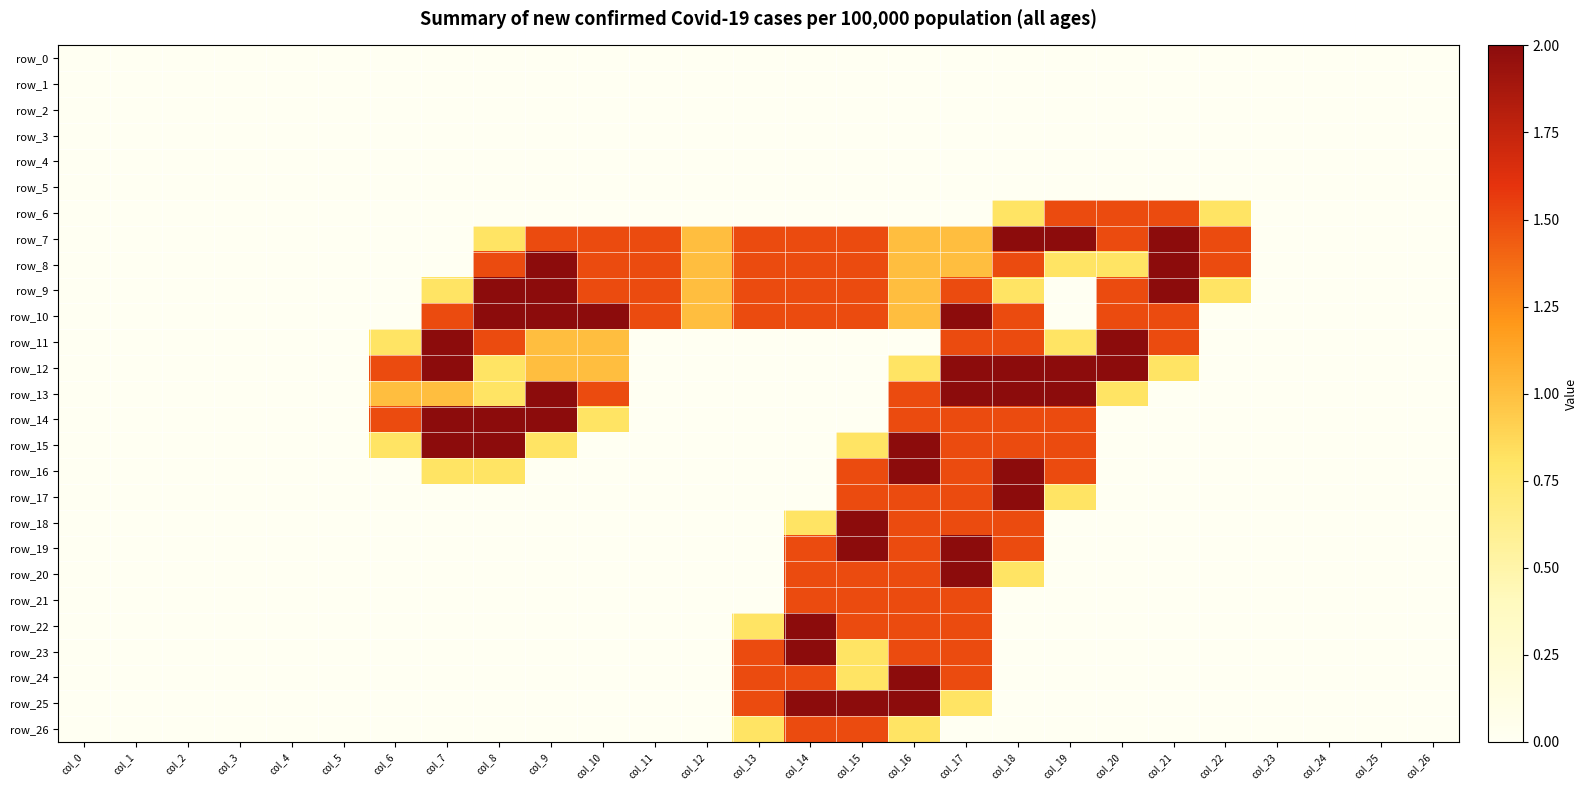

Rank the categories by row_26 value from highest to lowest.

col_14, col_15, col_13, col_16, col_0, col_1, col_2, col_3, col_4, col_5, col_6, col_7, col_8, col_9, col_10, col_11, col_12, col_17, col_18, col_19, col_20, col_21, col_22, col_23, col_24, col_25, col_26